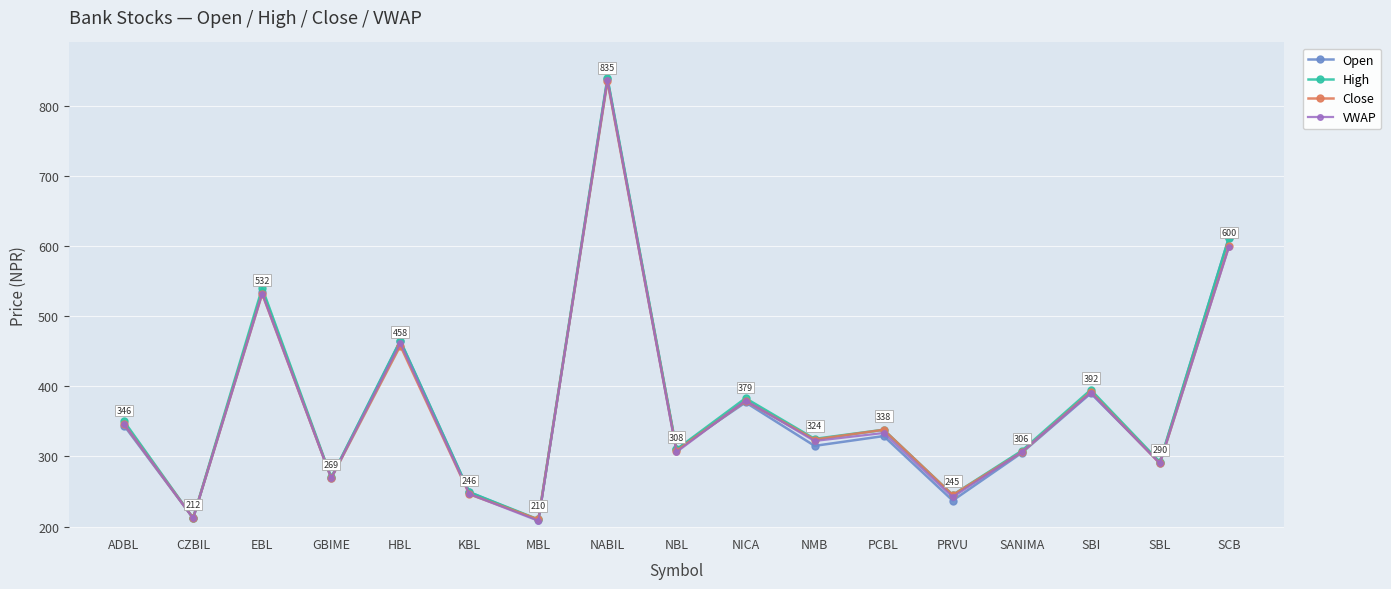

How many lines are shown in the chart?

4